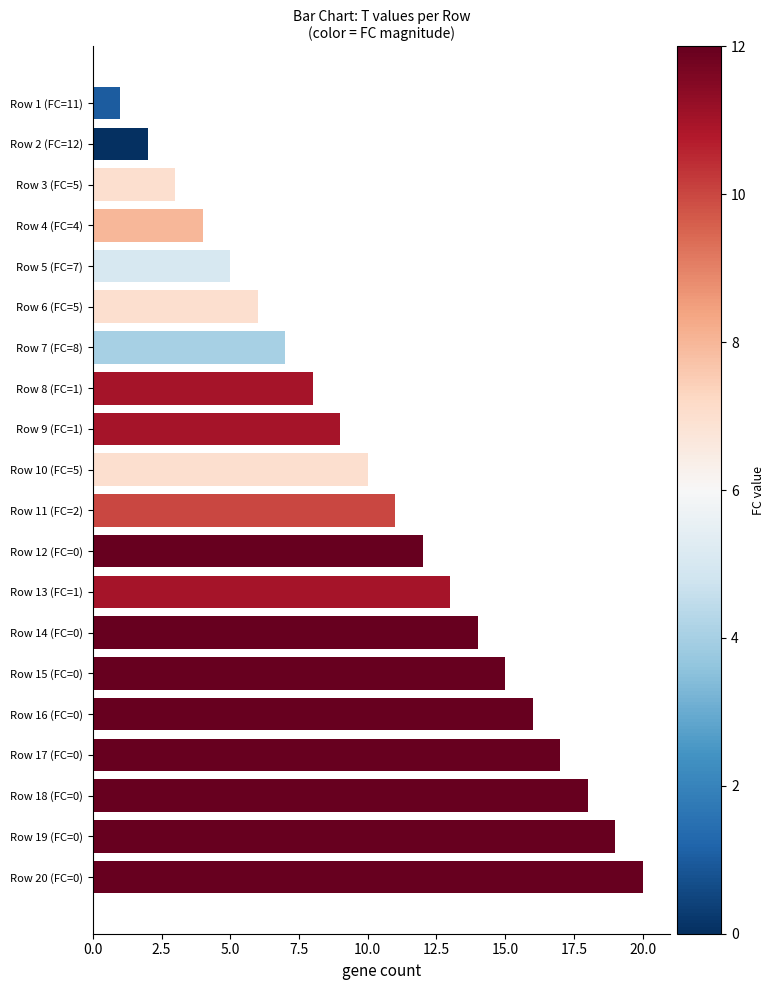

Between Row 13 (FC=1) and Row 9 (FC=1), which is larger?

Row 13 (FC=1)